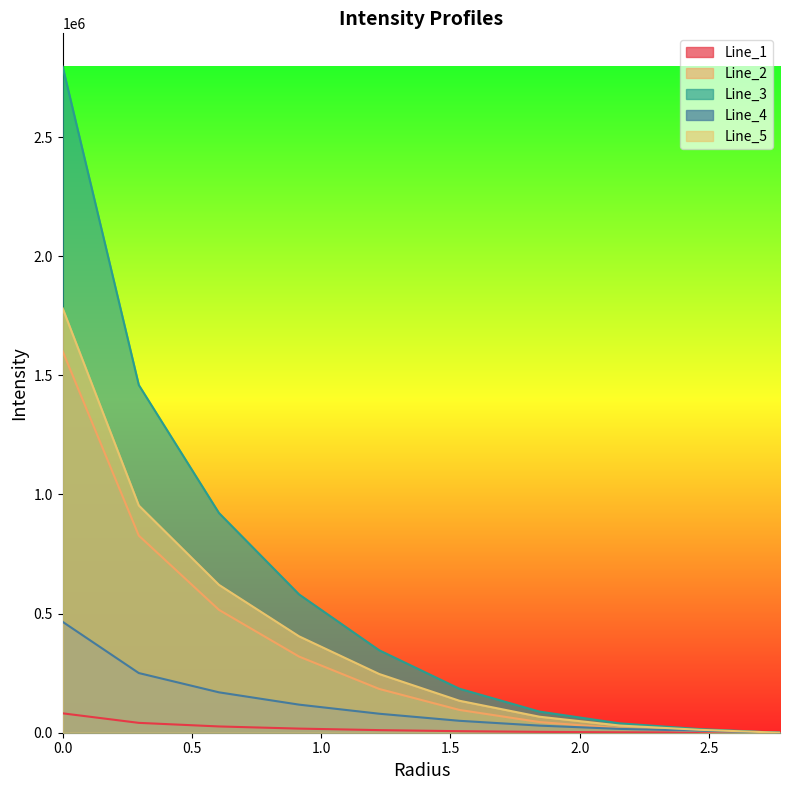

What are all the series names shown in the legend?

Line_1, Line_2, Line_3, Line_4, Line_5